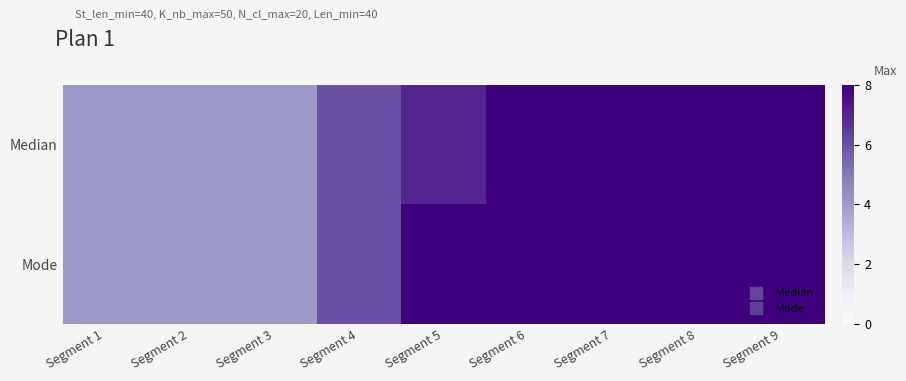

List the series in order of their peak value, lowest first.

Median, Mode